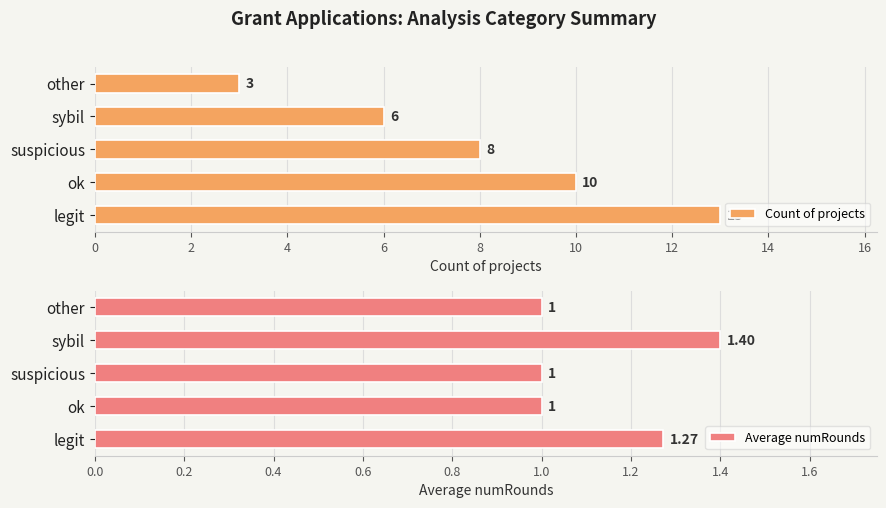

How many data points in Count of projects are above 8?

2